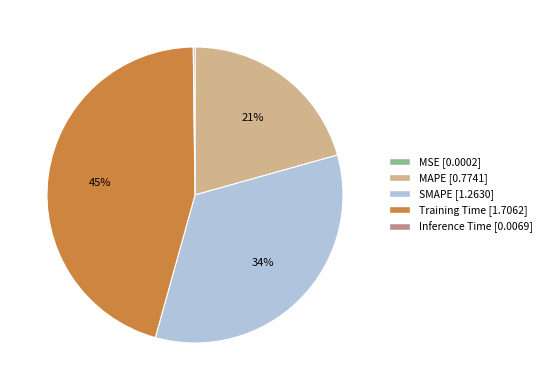

What is the ratio of the value at MAPE to the value at Training Time?

0.5